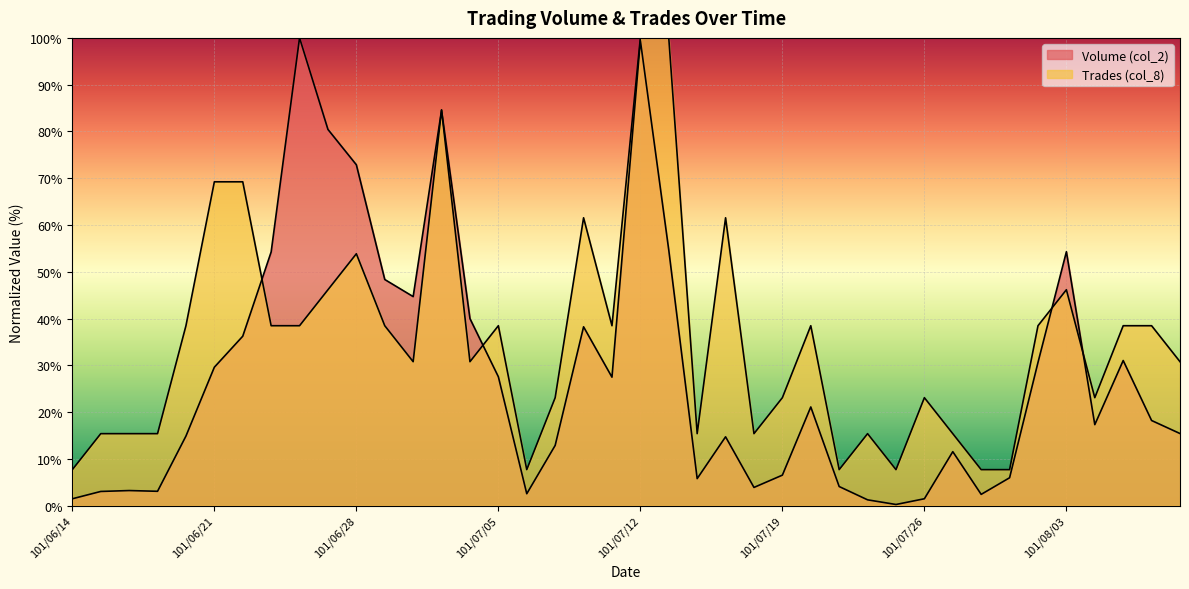

True or false: Volume (col_2) has a value of 48.3 at 101/06/29.

True